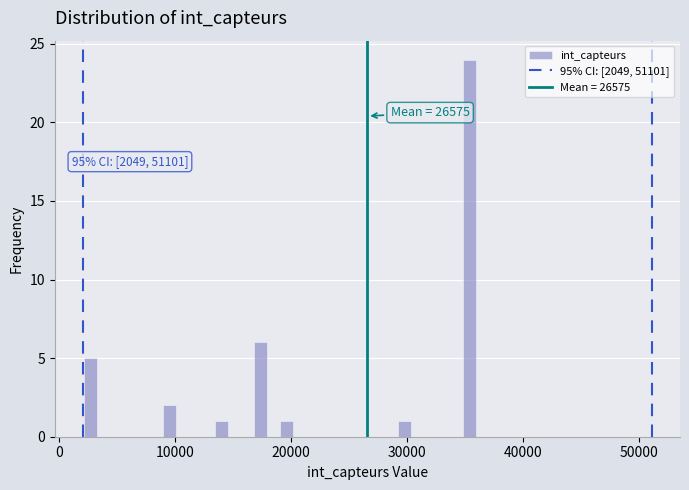

Around what value on the x-axis is the tallest bar? Give the approximate position of its centre, as read against the axis.

35000